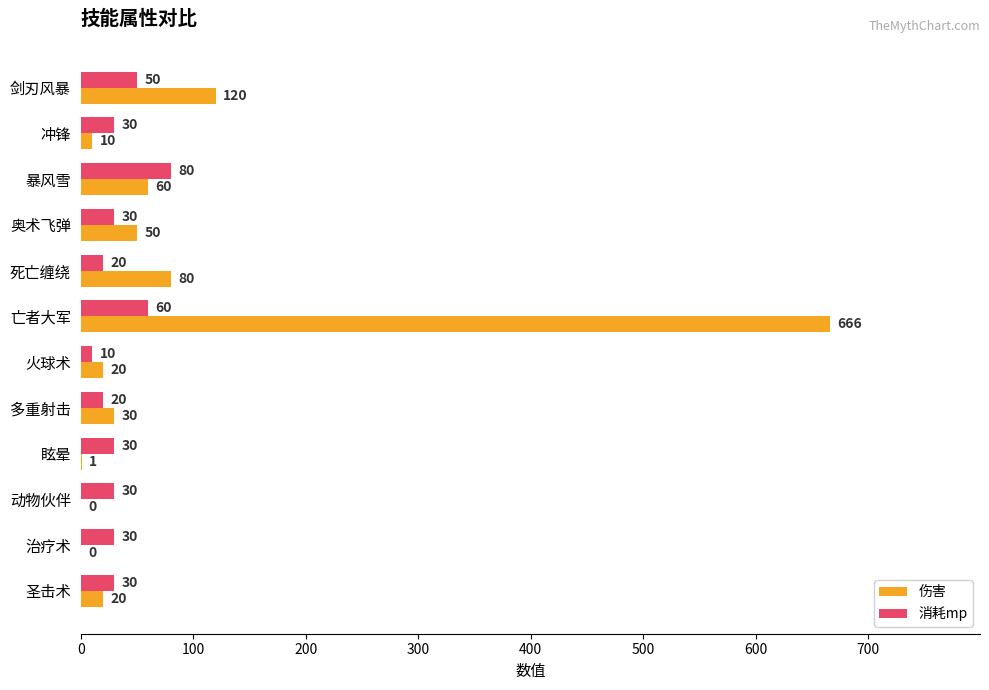

Between 奥术飞弹 and 治疗术, which series saw the biggest shift?

伤害